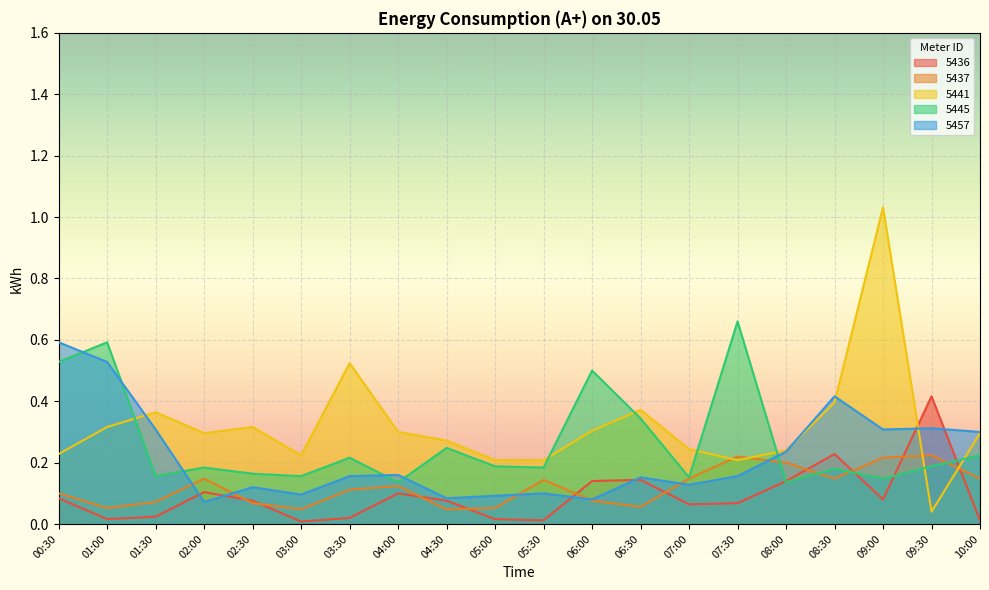

What is the difference between the 5437 values at 05:00 and 02:00?

0.1